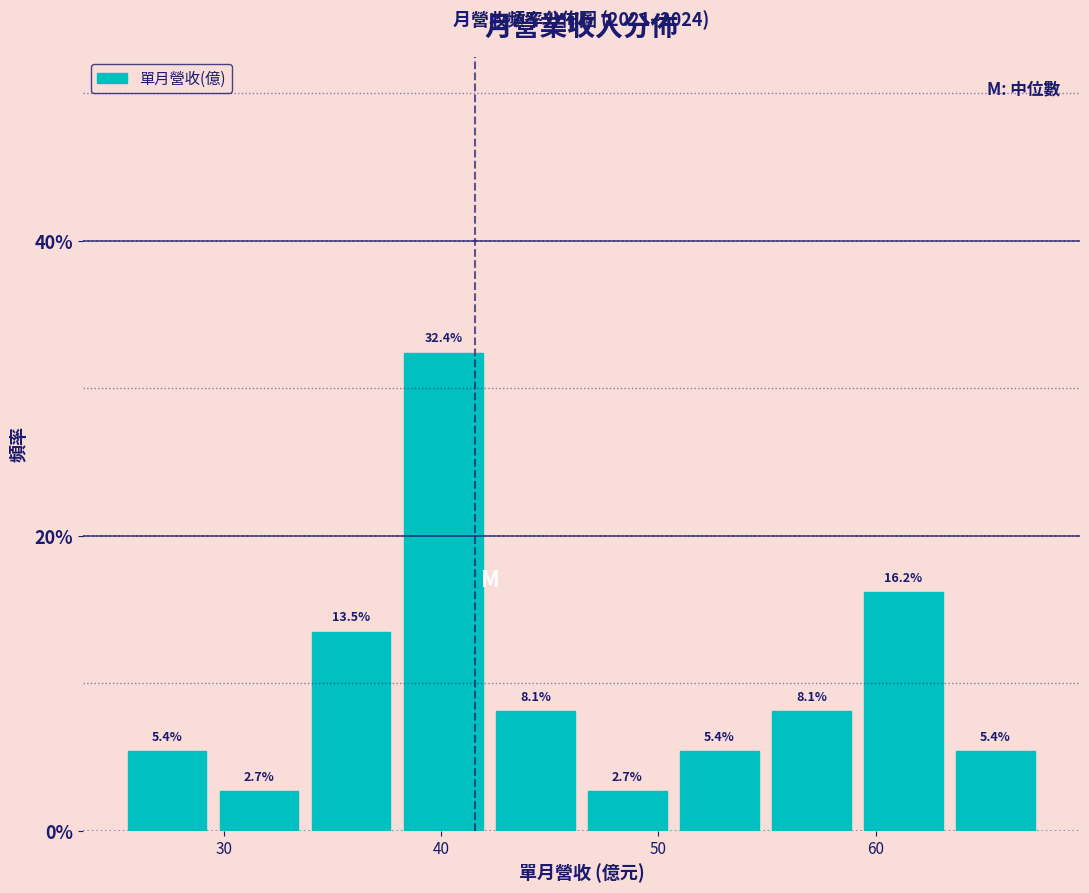

Reading left to right, list every bar in this chart as the range it spans on the x-axis followed by its height. The bar edges are not printed on the chart, so give them approximately, as read against the axis.

25 to 29: 5.4
29 to 34: 2.7
34 to 38: 13.5
38 to 42: 32.4
42 to 46: 8.1
46 to 51: 2.7
51 to 55: 5.4
55 to 59: 8.1
59 to 63: 16.2
63 to 68: 5.4